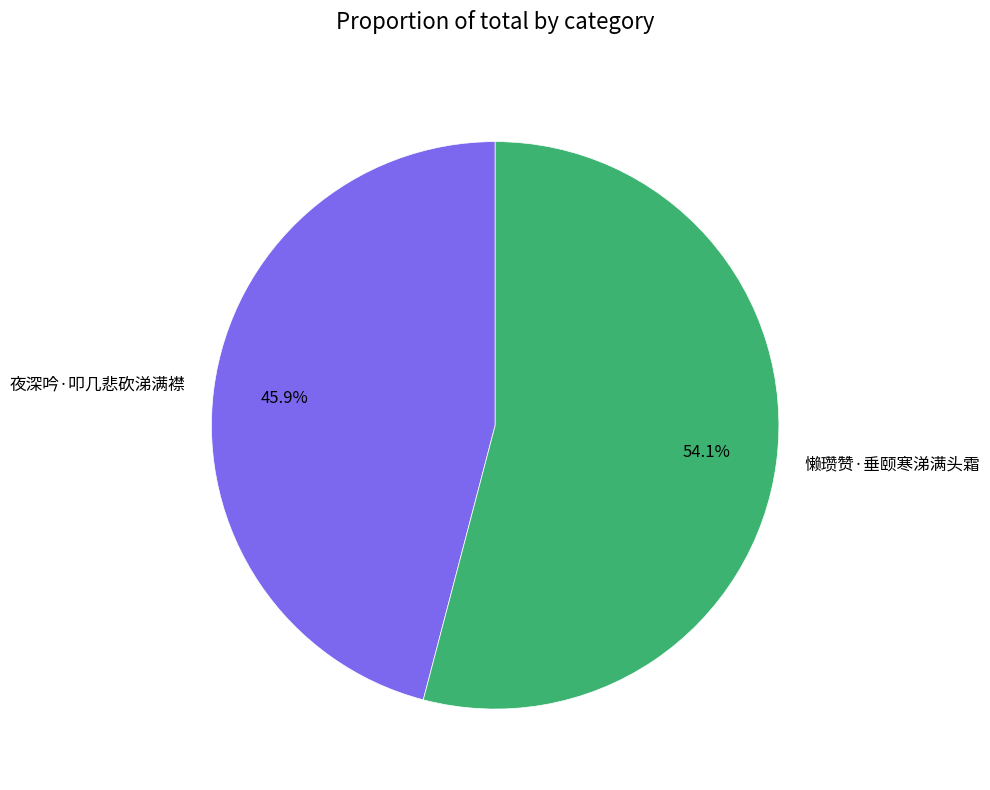

To the nearest percent, what percentage of the pie is 懒瓒赞·垂颐寒涕满头霜?

54%